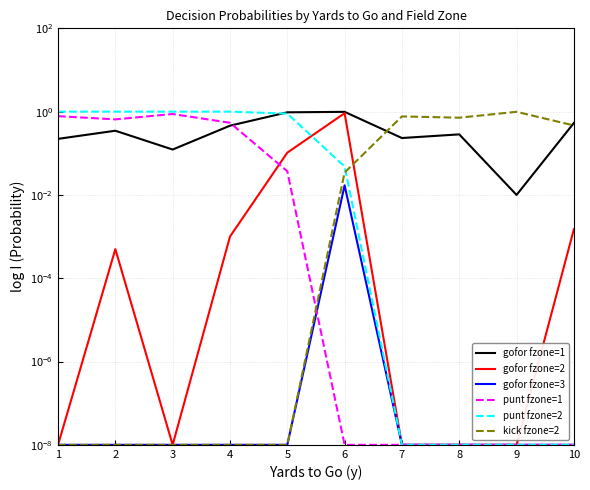

List the labels in order of gofor fzone=1 value, smallest first.

9, 3, 1, 7, 8, 2, 4, 10, 5, 6